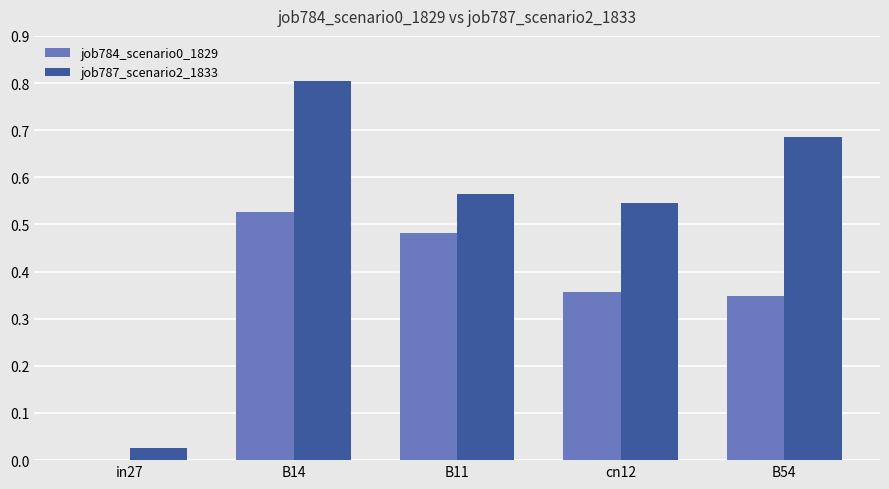

True or false: job784_scenario0_1829 has a value of 0.3 at in27.

False